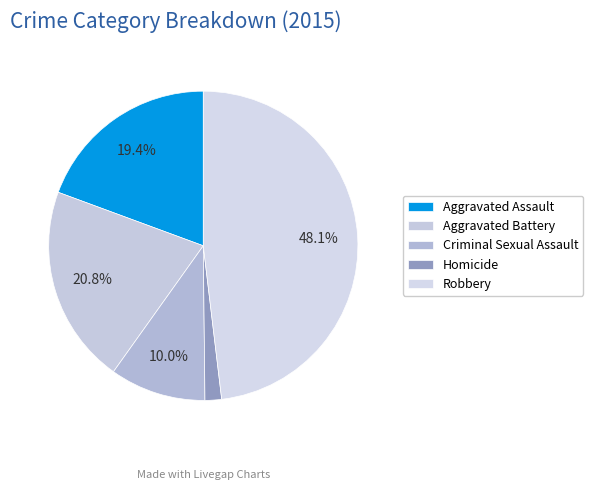

What is the change in value from Aggravated Assault to Aggravated Battery?

+4